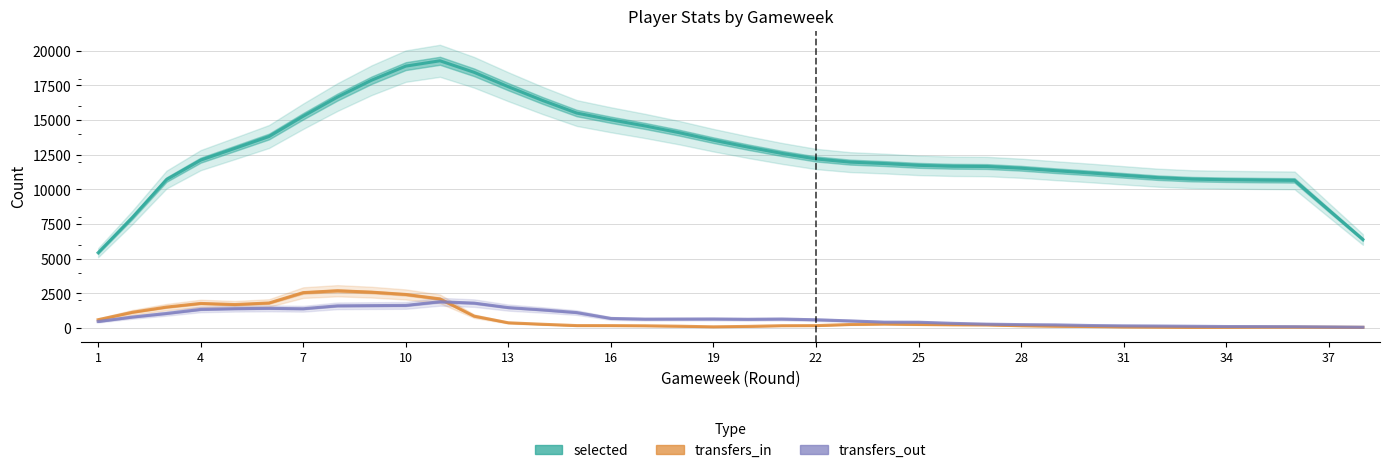

At which label does transfers_out reach its minimum?

37